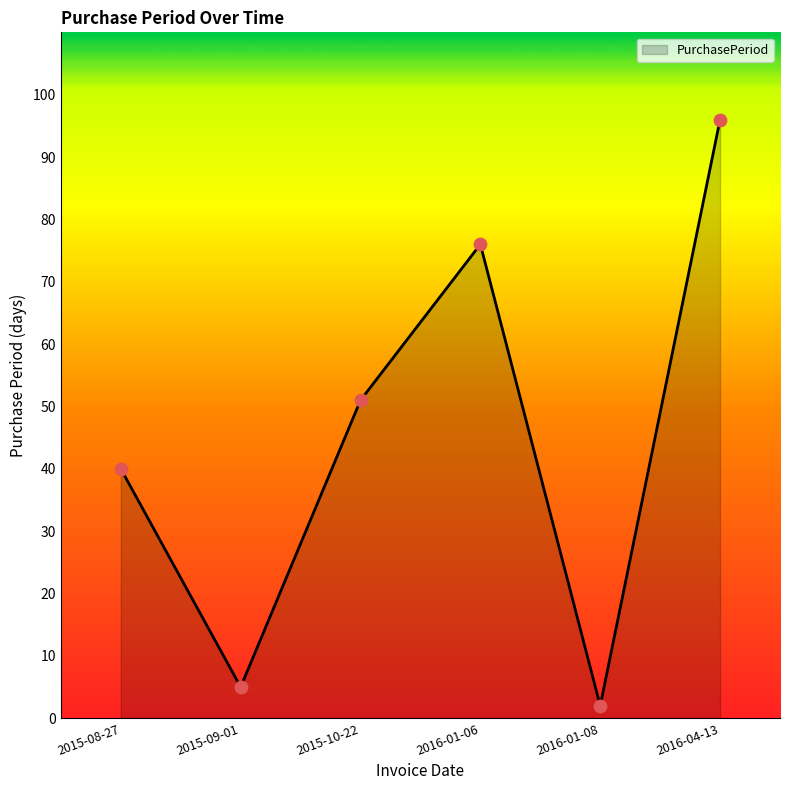

What is the ratio of the value at 2015-10-22 to the value at 2015-08-27?

1.3